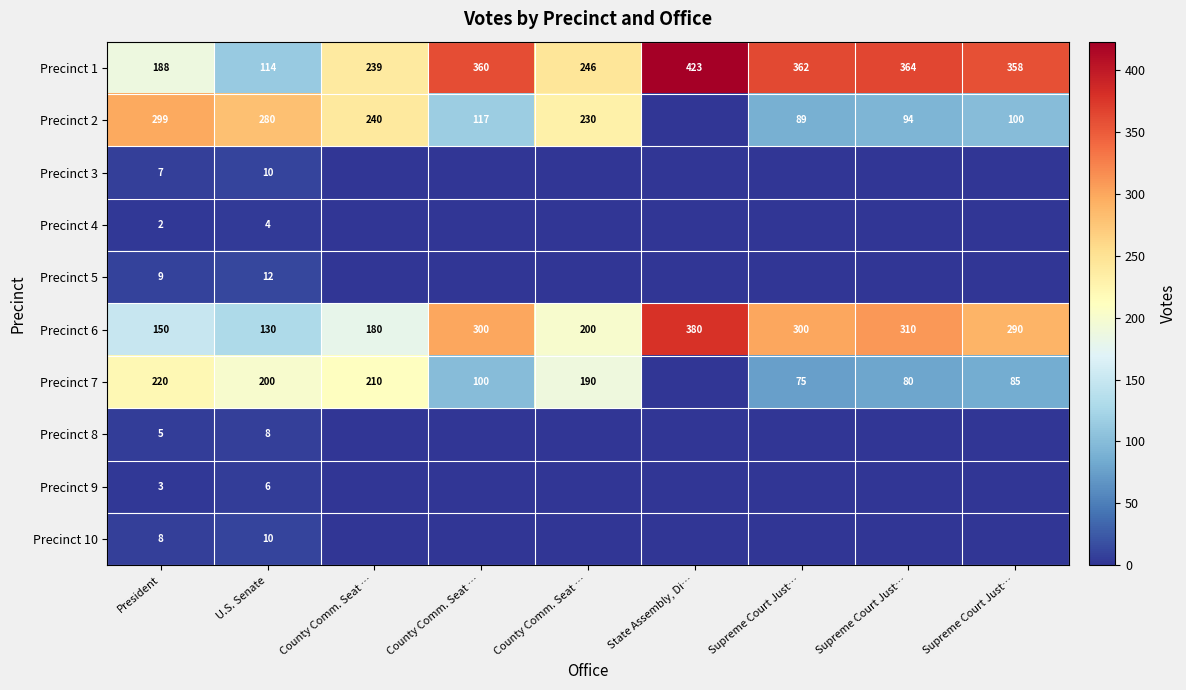

How many distinct data groups are displayed?

10